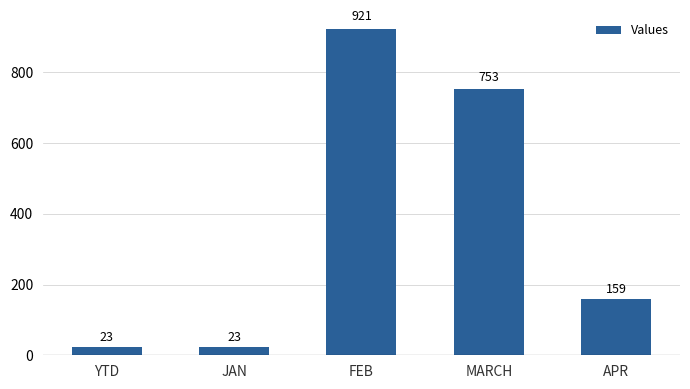

What is the difference between the second highest and minimum values?

730